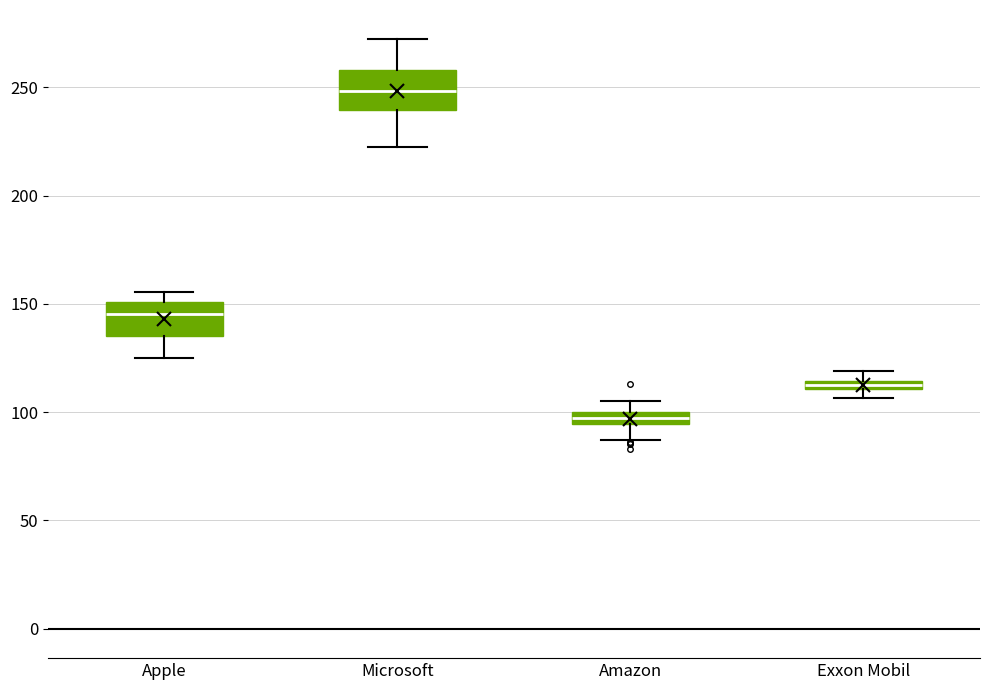

Which box's median line is the highest?

Microsoft